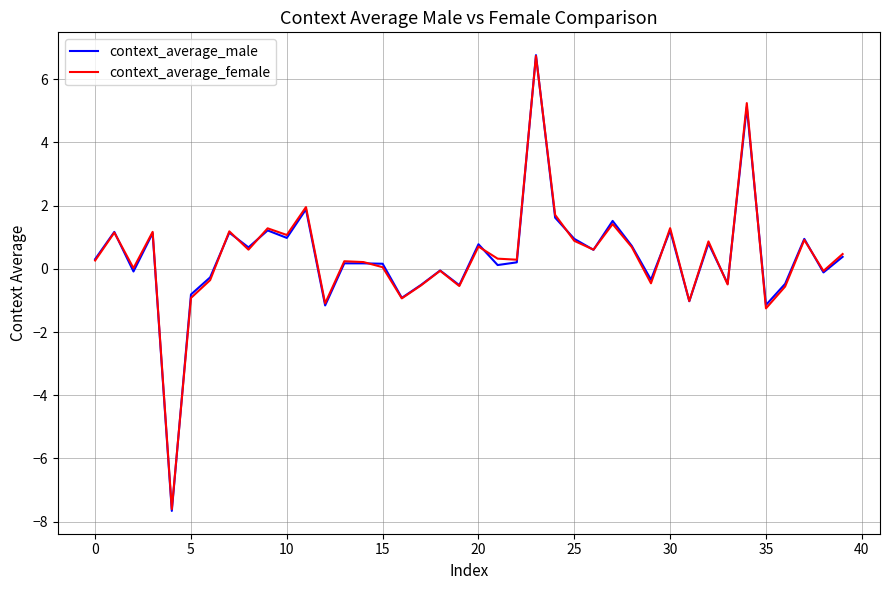

Which series has the largest range (max minus min)?

context_average_male